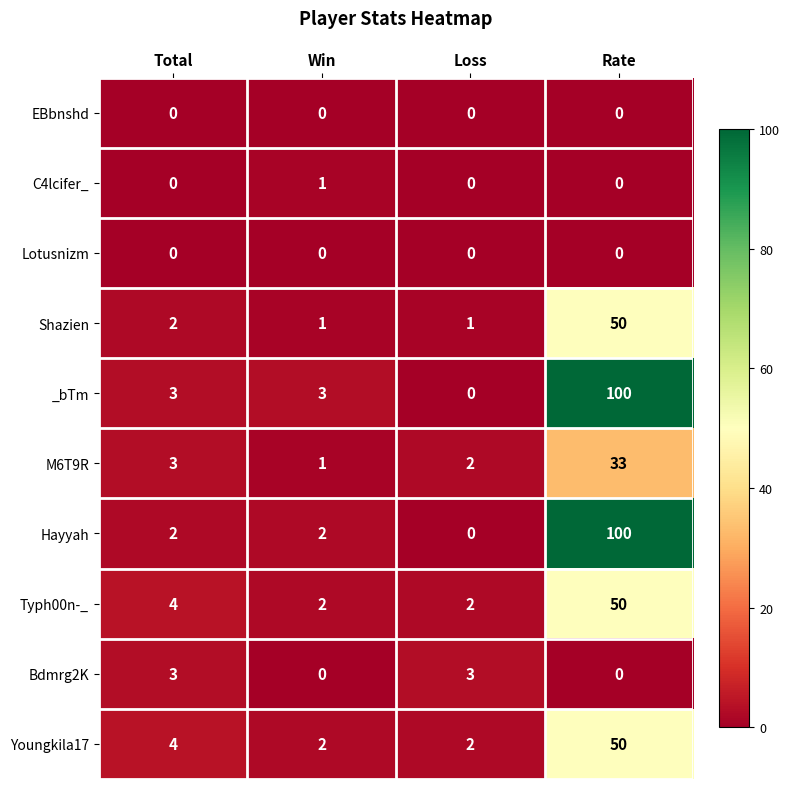

What value does the Typh00n-_ series have at Rate, to the nearest 10?

50